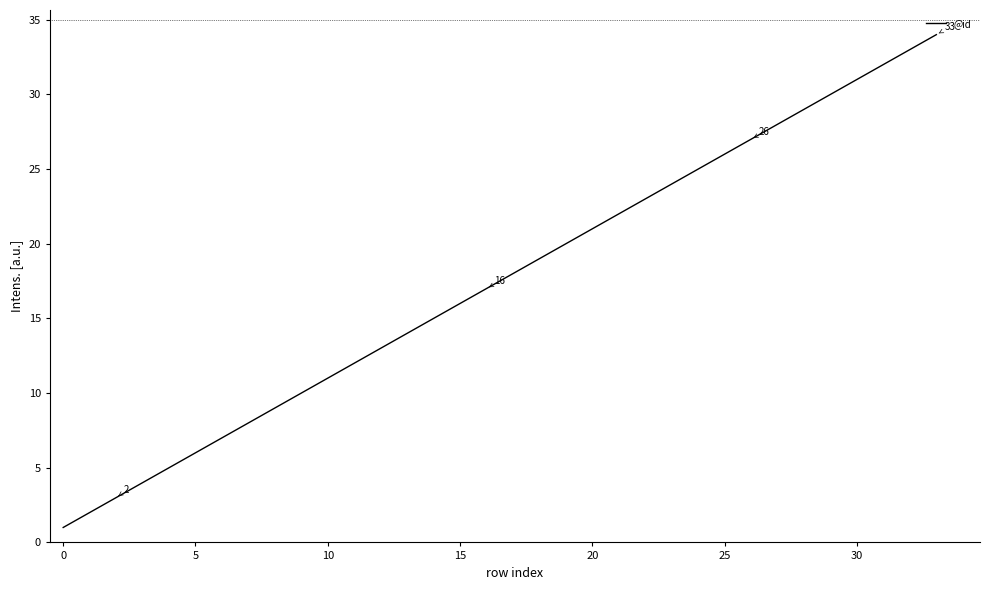

Reading right to left, extract all data points from this chart.

34	33	32	31	30	29	28	27	26	25	24	23	22	21	20	19	18	17	16	15	14	13	12	11	10	9	8	7	6	5	4	3	2	1